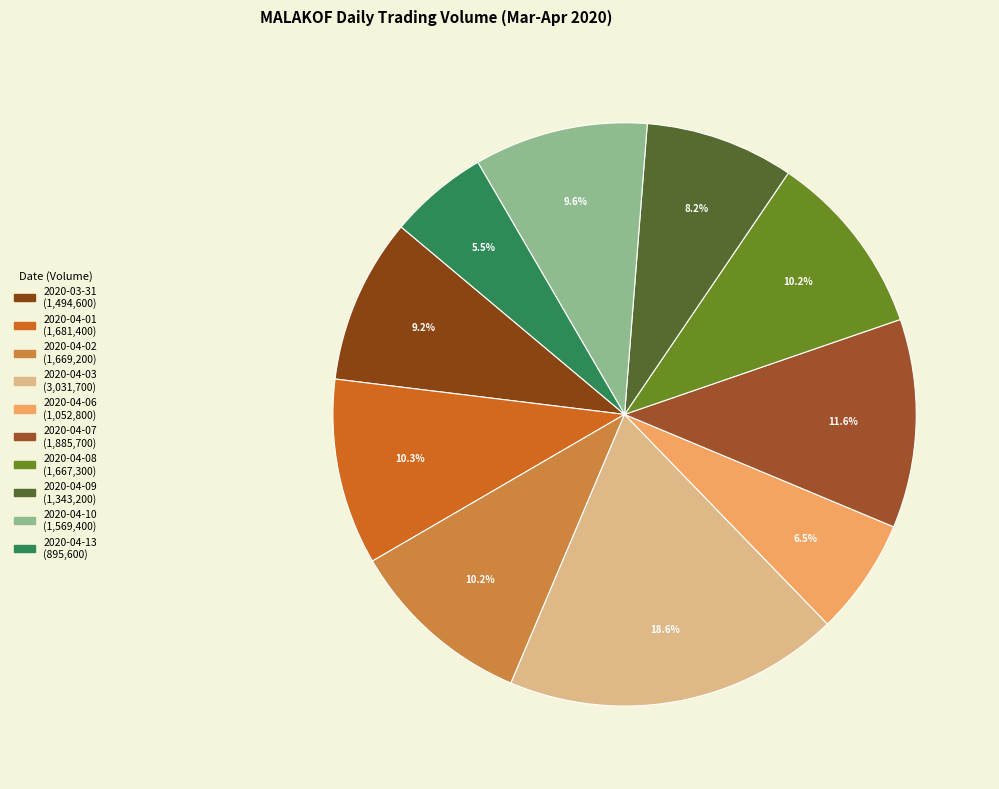

Is the sum of 2020-04-02 and 2020-04-10 greater than half?

No